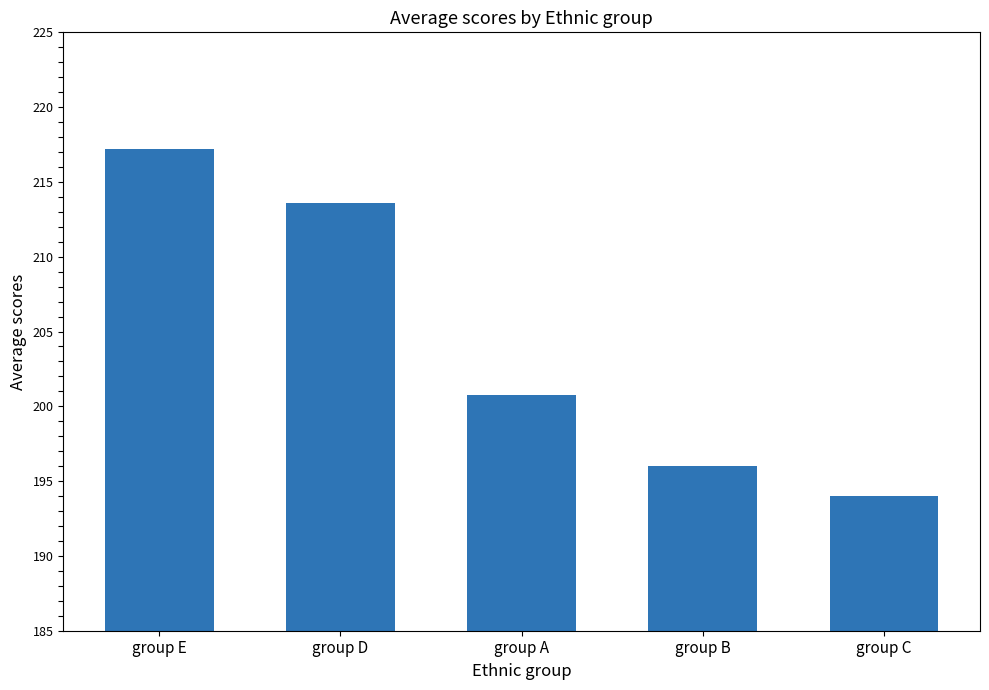

Does the chart contain stacked bars?

No